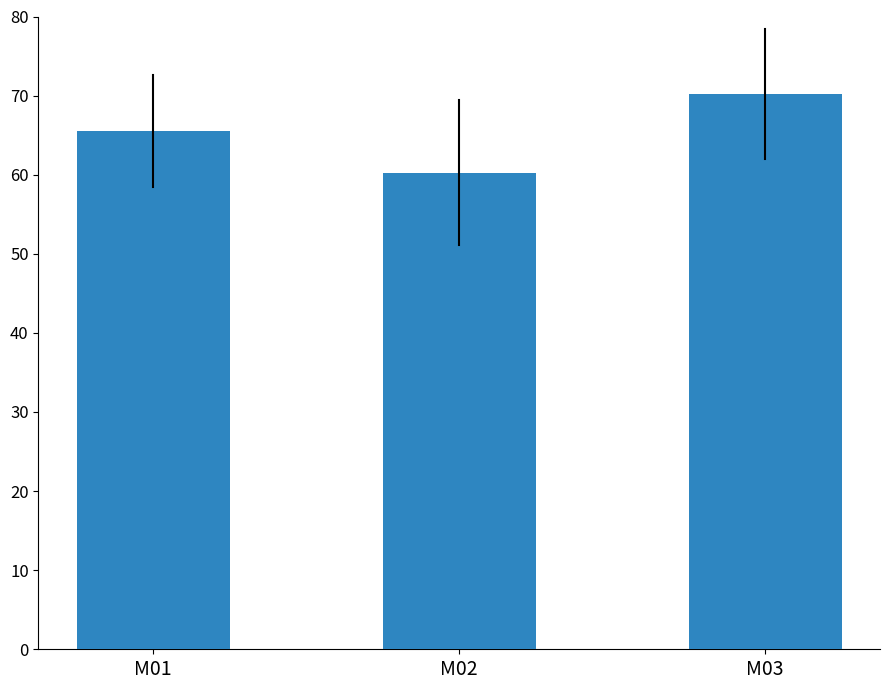

Approximately how many times larger is the value at M02 compared to M03?

0.9